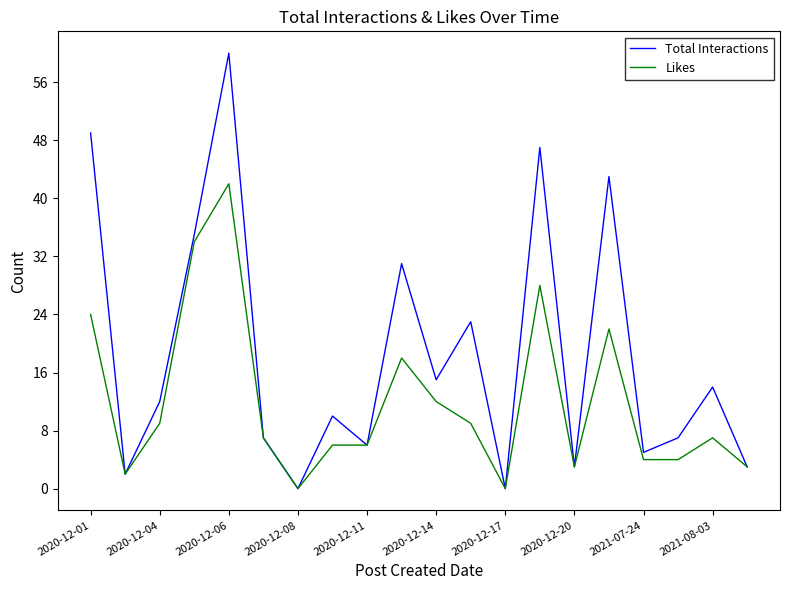

Which series has the largest total across all categories?

Total Interactions